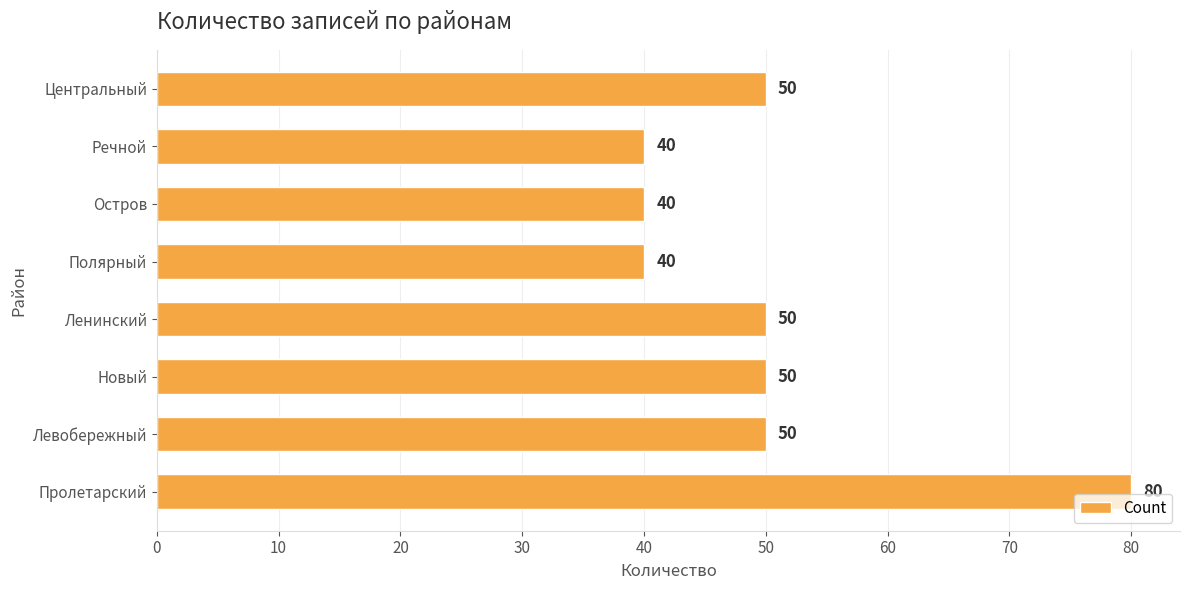

Which has a higher value, Речной or Новый?

Новый